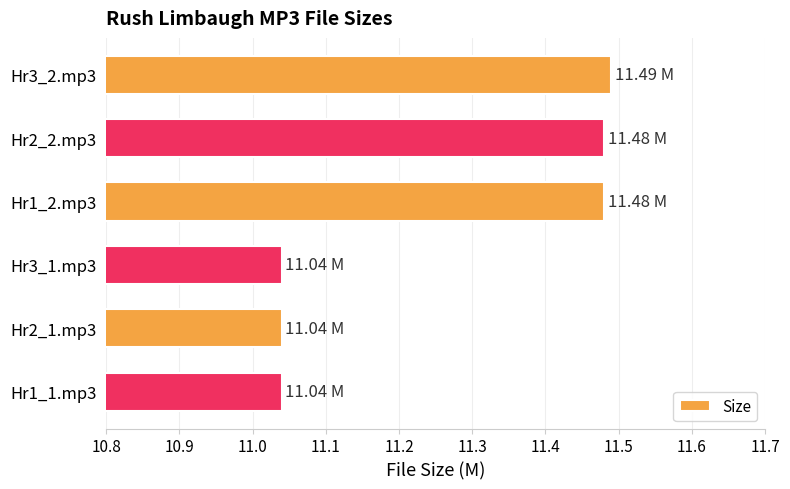

How many bars are there in total?

6